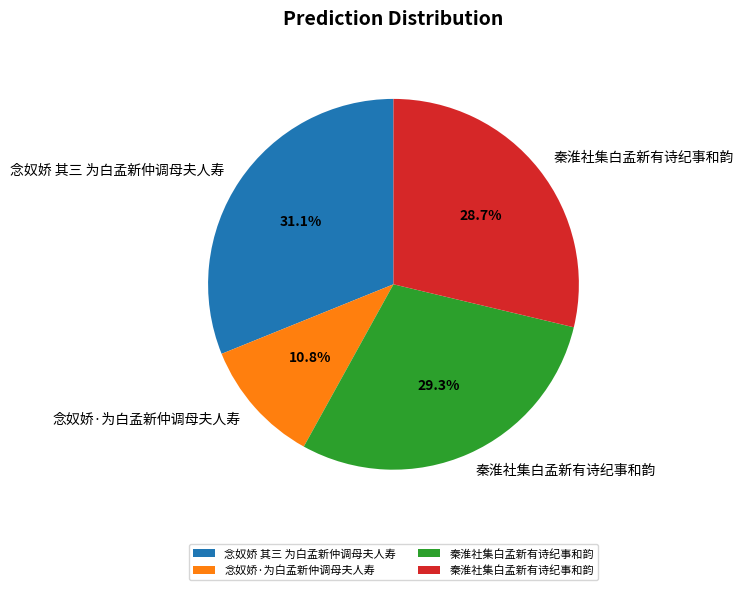

Is there any slice that represents more than half of the pie?

No